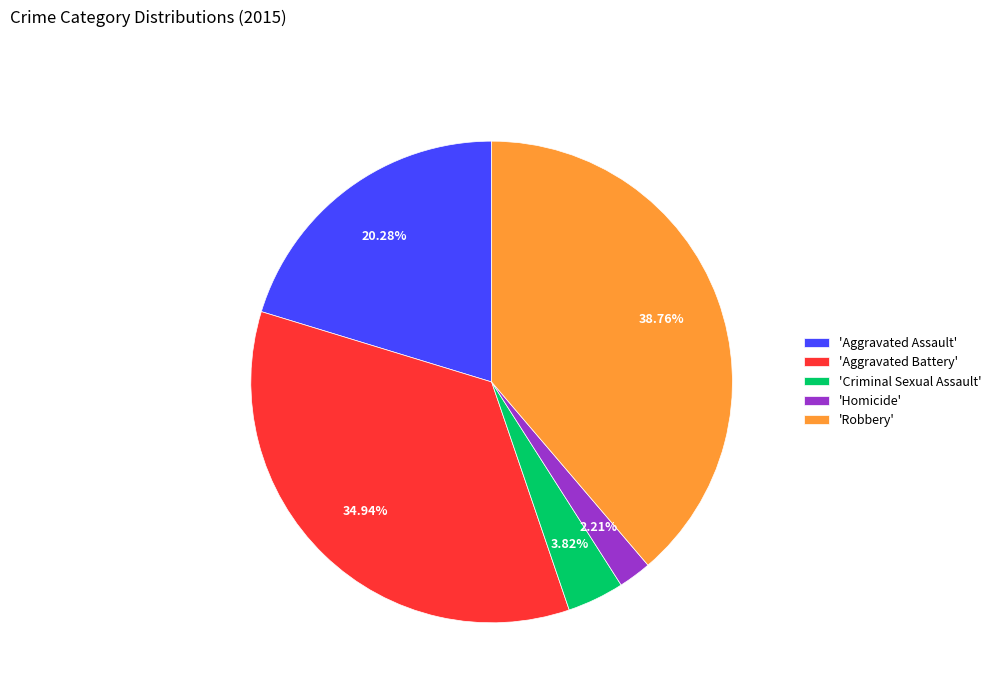

Count the number of slices in the pie.

5